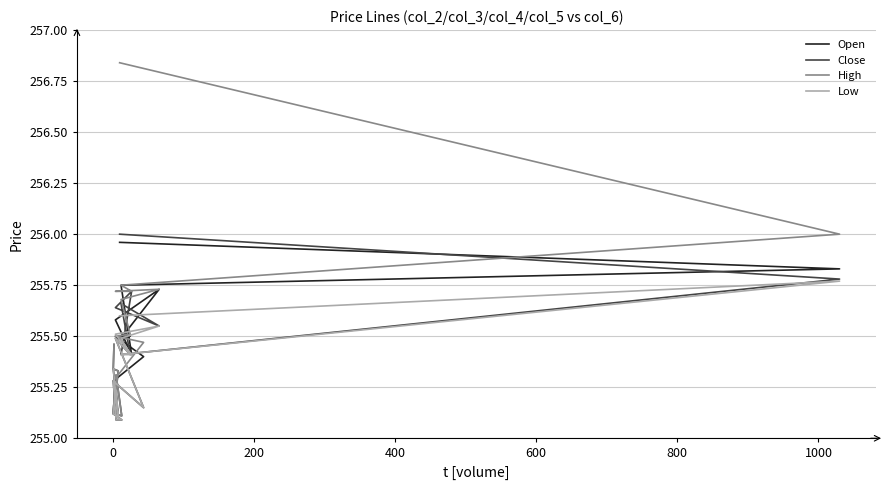

The value of Open at 200 is 113.6. True or false?

False